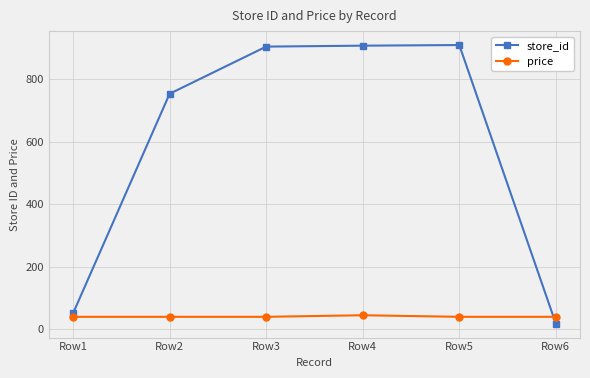

Does the chart display data point markers on the line(s)?

Yes